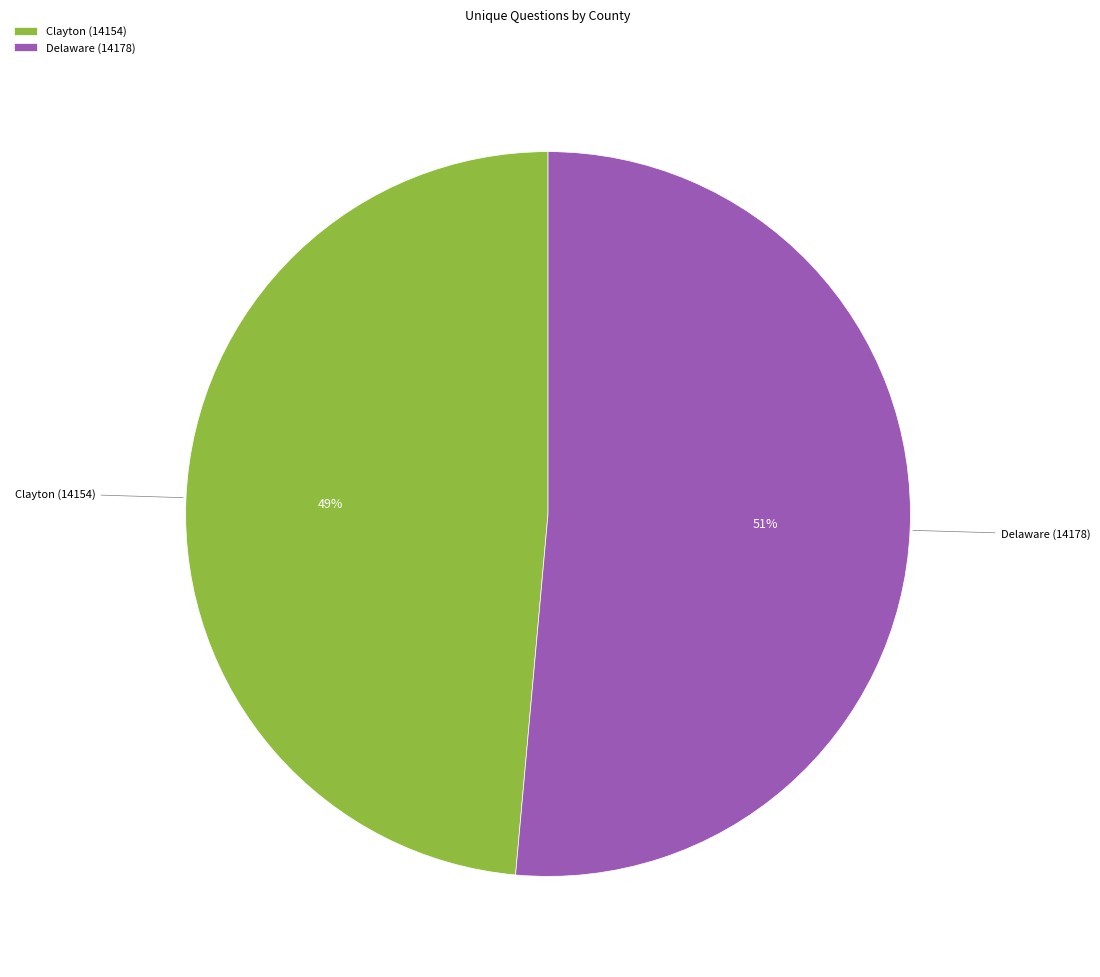

Rank the categories by value from highest to lowest.

Delaware (14178), Clayton (14154)